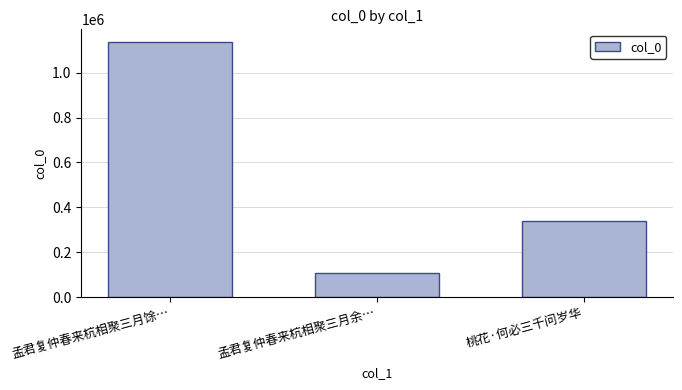

What is the change in value from 孟君复仲春来杭相聚三月馀… to 桃花·何必三千问岁华?

-797536